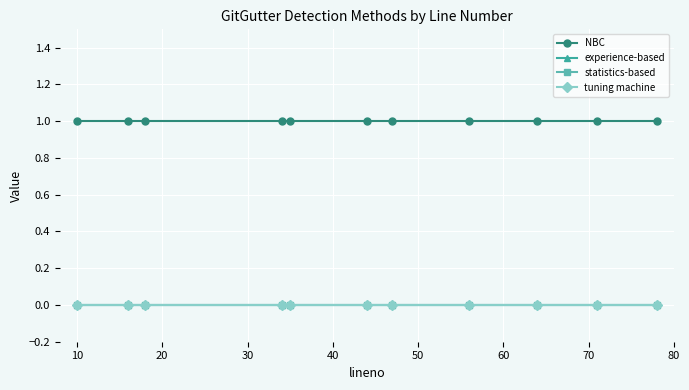

Does the chart have visible grid lines?

Yes